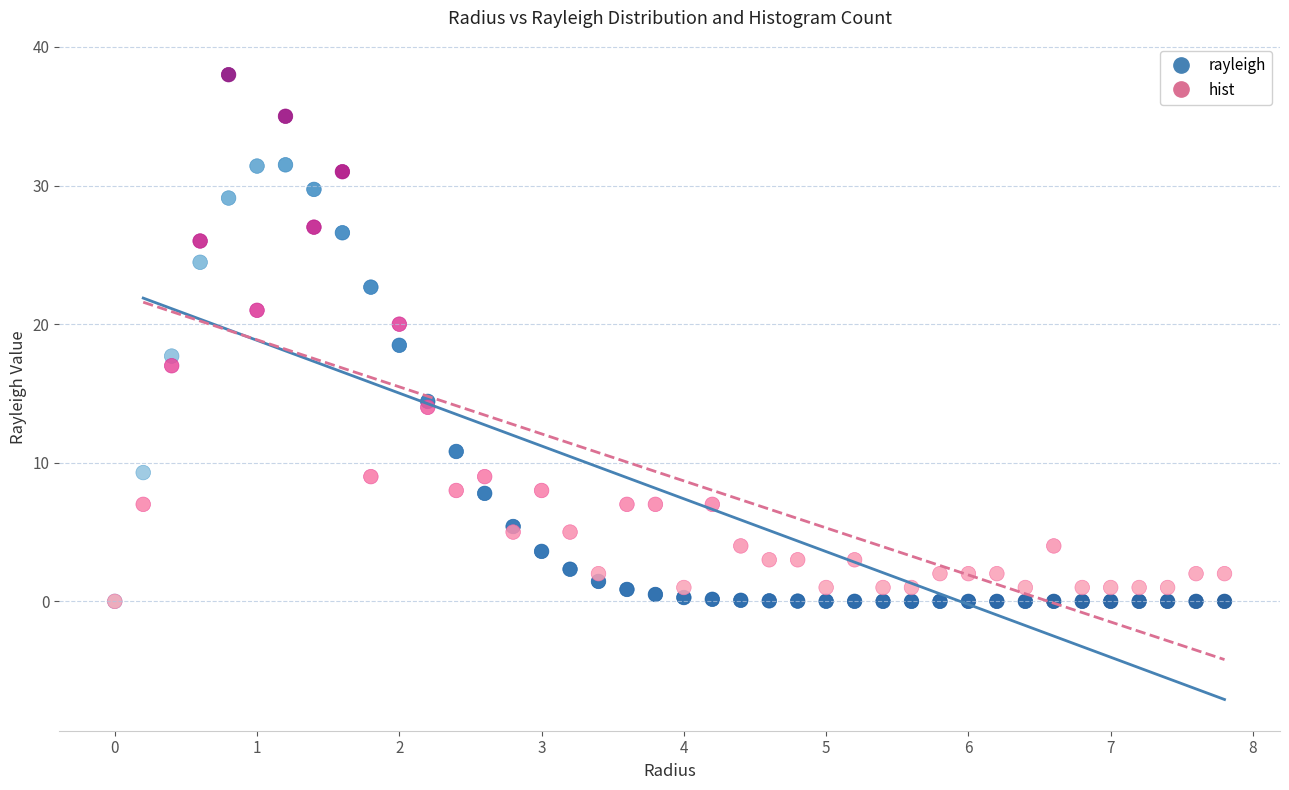

Which series has the largest Y range (max minus min)?

hist